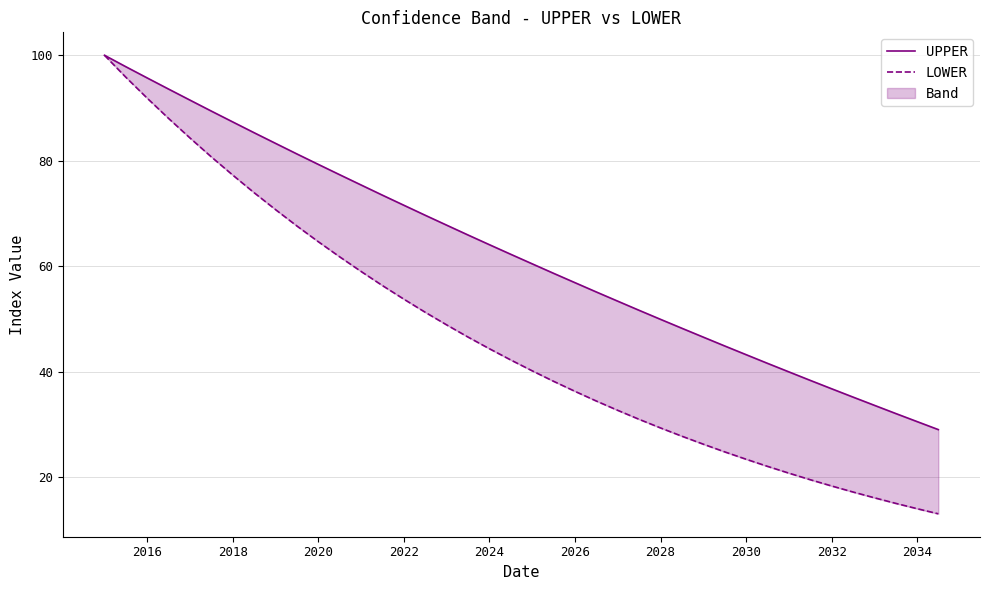

The value of LOWER at 24 is 10.6. True or false?

False